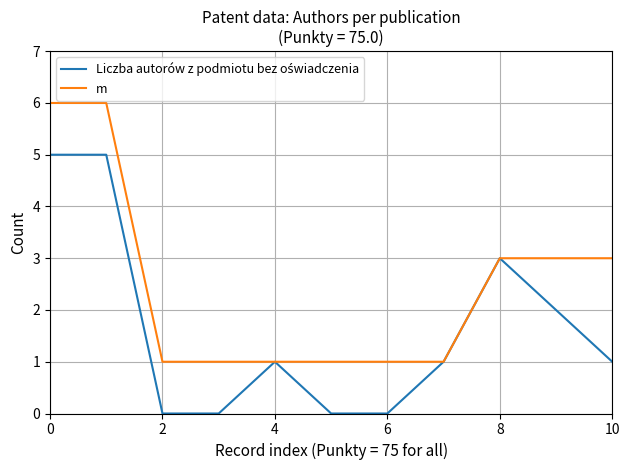

How many lines are shown in the chart?

2